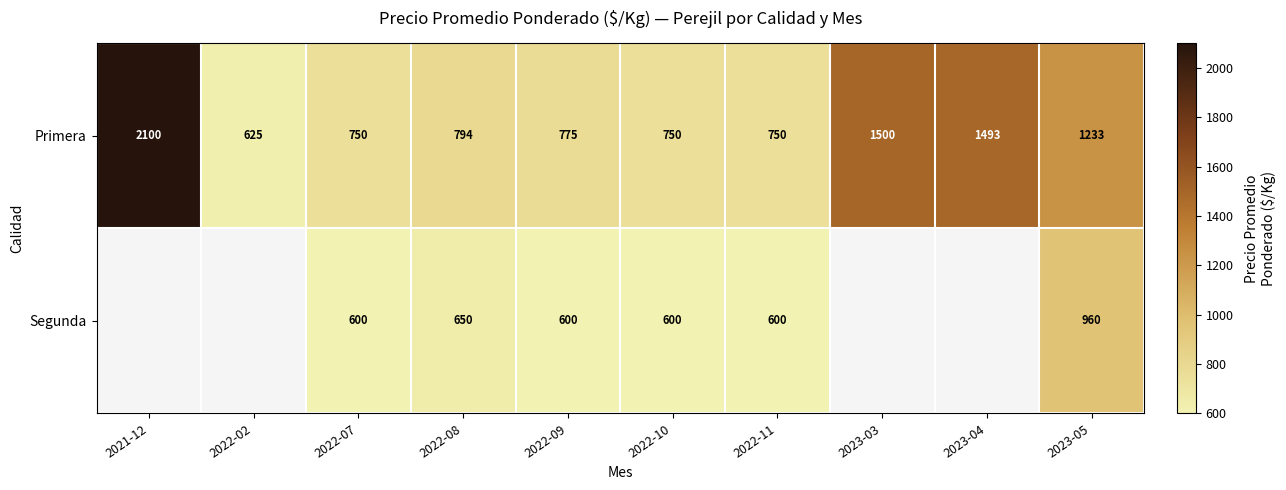

At which label does Primera first exceed 794?

2021-12